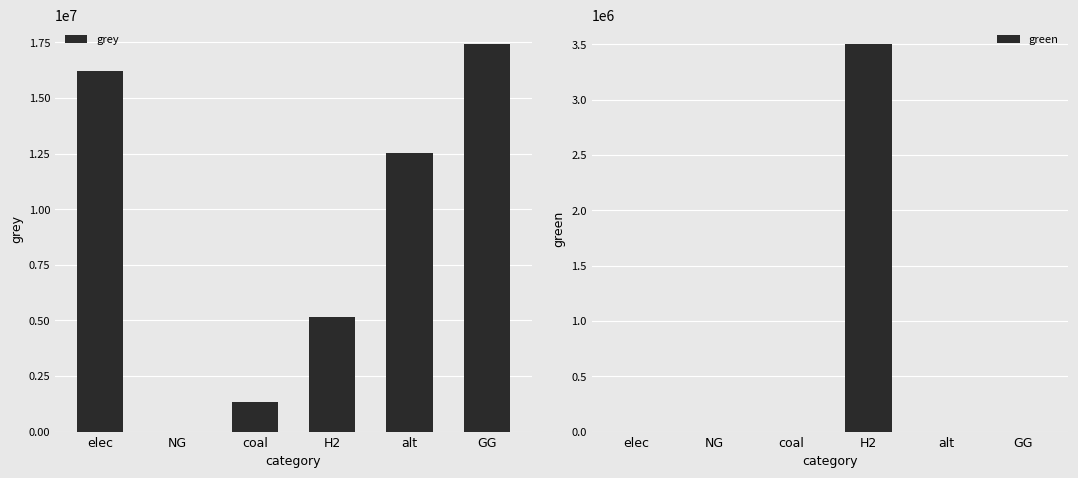

What is the total value across all series at GG?

17419837.9